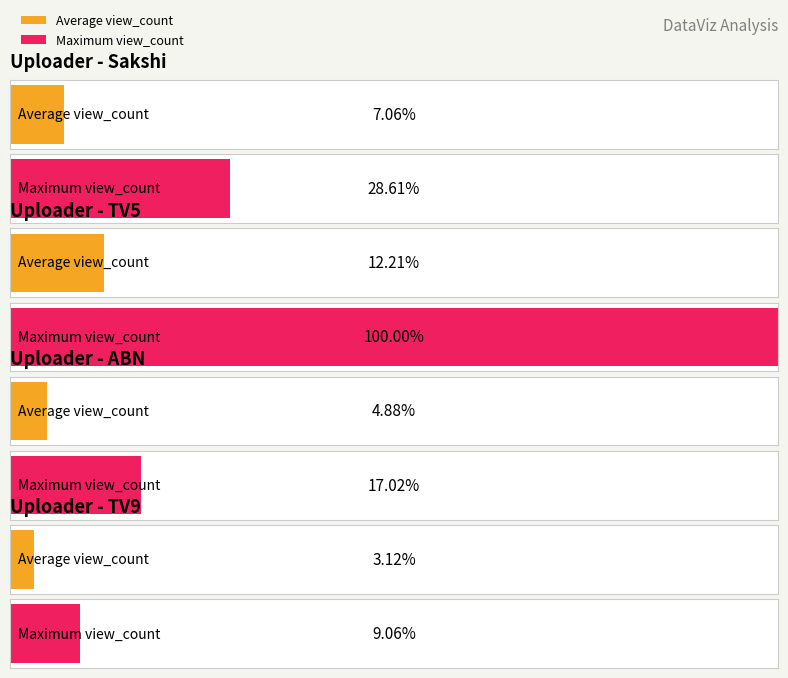

What is the average value of the Average view_count series?

12905